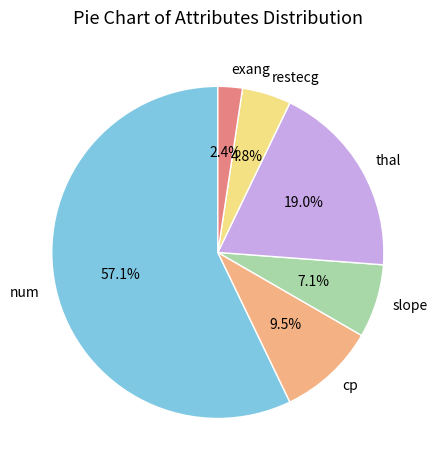

What is the ratio of the value at num to the value at slope?

8.0